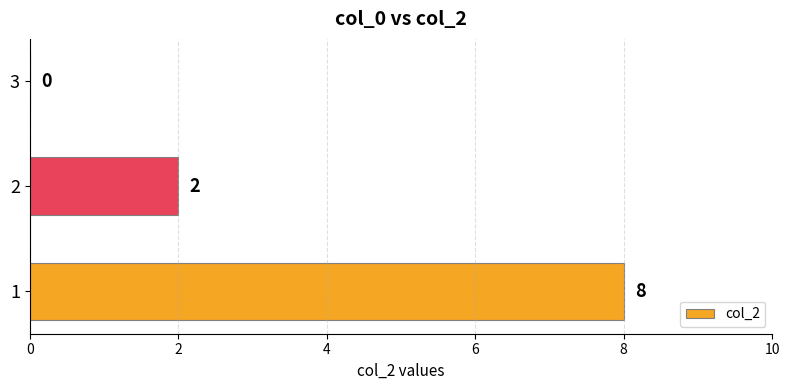

What is the sum of the values at 2 and 1?

10